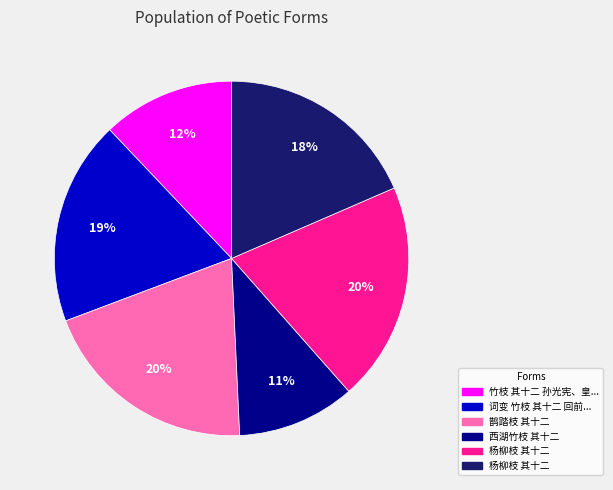

To the nearest percent, what is the difference between the largest and smallest slice percentages?

9%